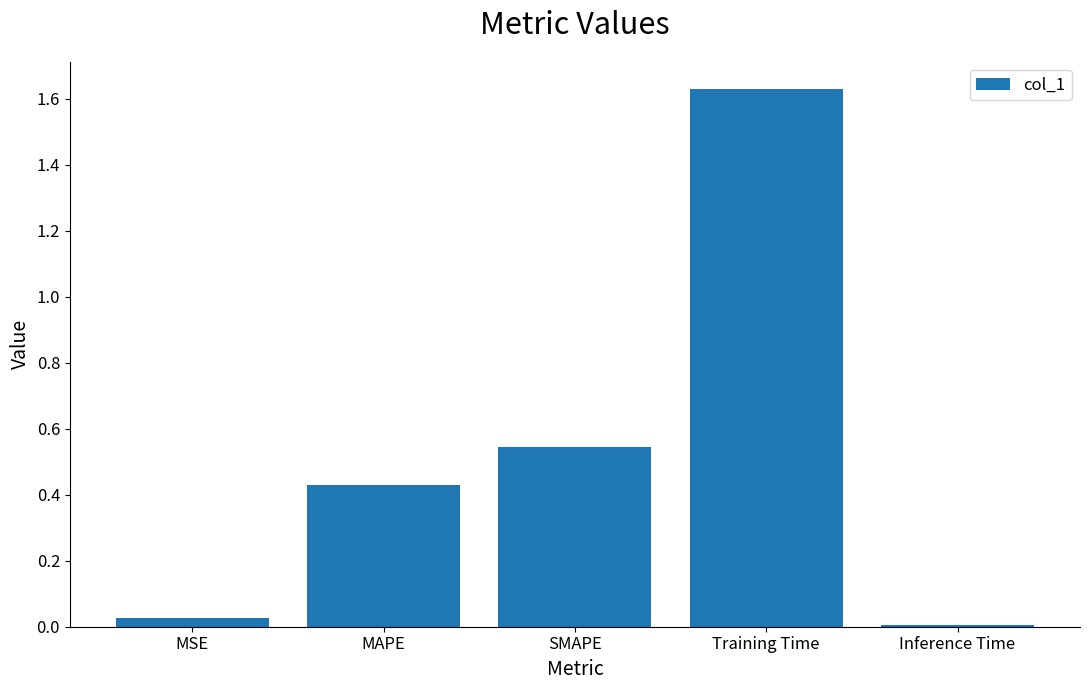

What is the label of the 3rd bar from the right?

SMAPE